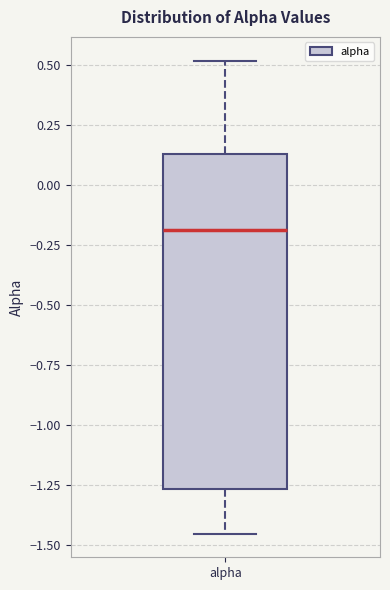

Where does the upper whisker of the box for alpha end on the y-axis? The values are not printed on the chart, so give them approximately, as read against the axis.

0.50